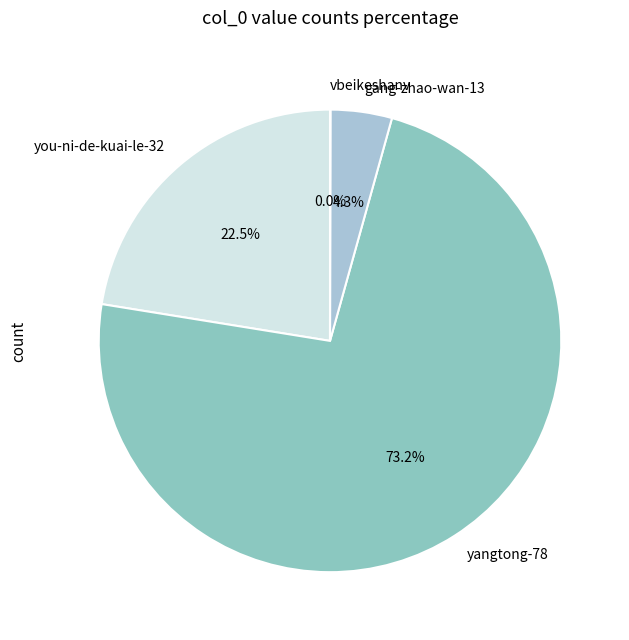

To the nearest percent, what is the combined percentage of you-ni-de-kuai-le-32 and yangtong-78?

96%